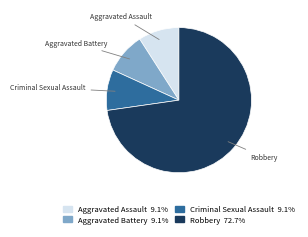

Does Aggravated Assault account for over 50% of the chart?

No